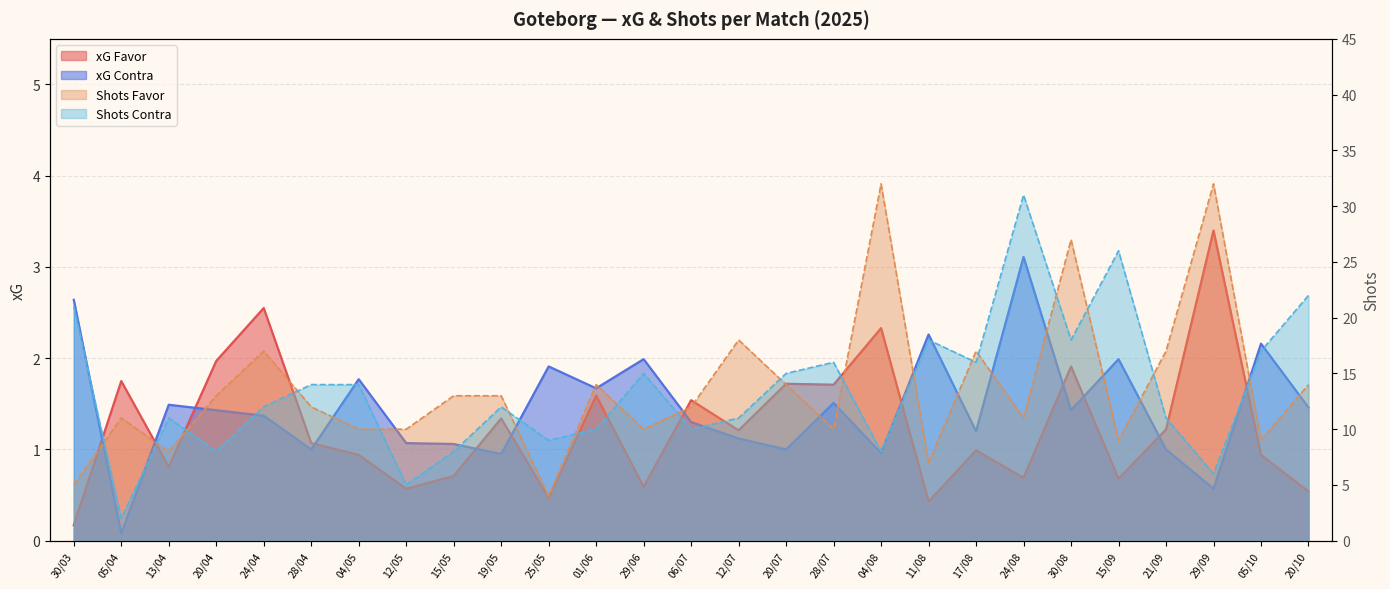

At which category is the sum across all series the highest?

30/08